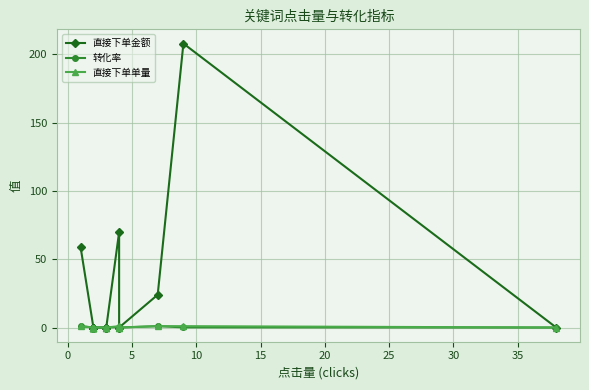

True or false: 转化率 and 直接下单金额 intersect in this chart.

False